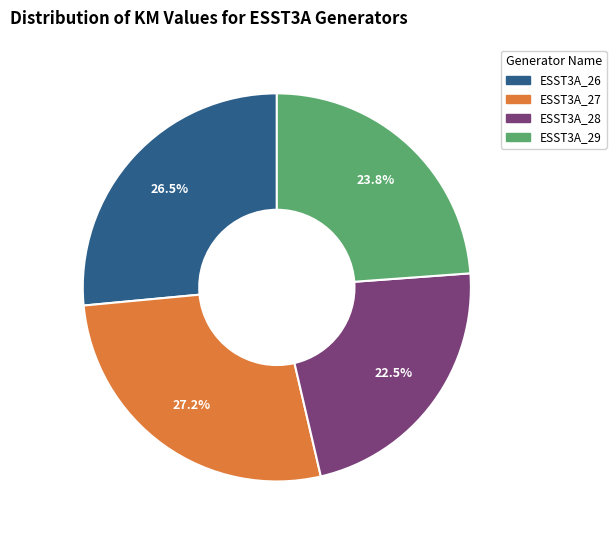

Is there a majority slice in this chart?

No